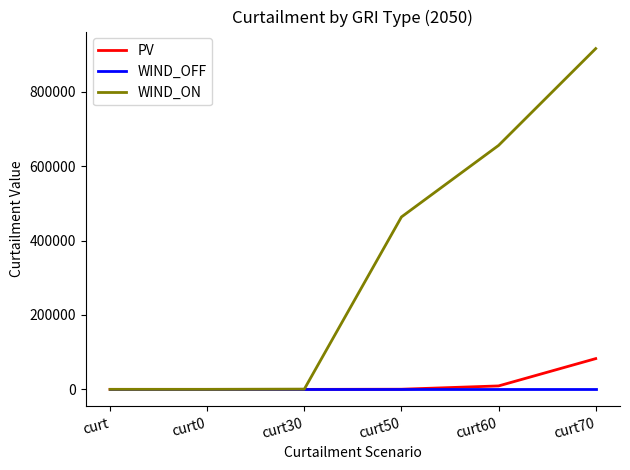

The value of WIND_ON at curt60 is 897730.7. True or false?

False